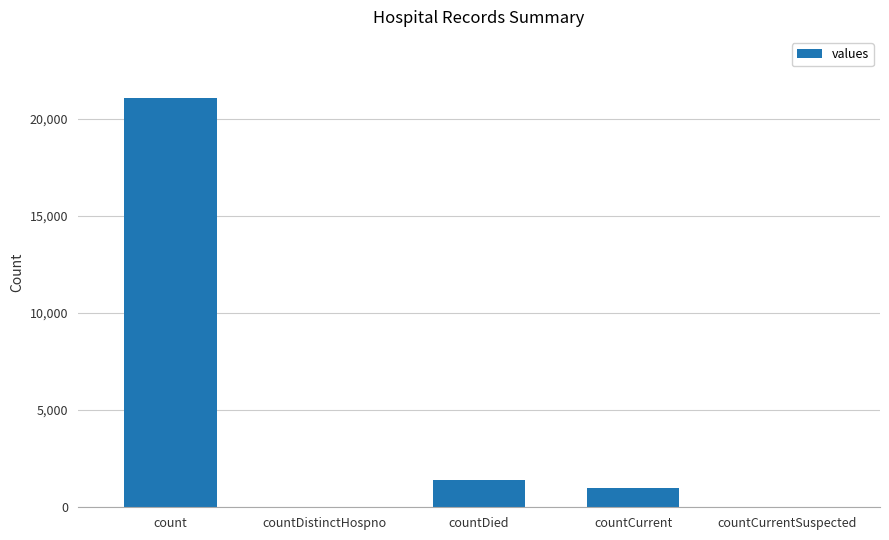

Between countDistinctHospno and count, which is larger?

count